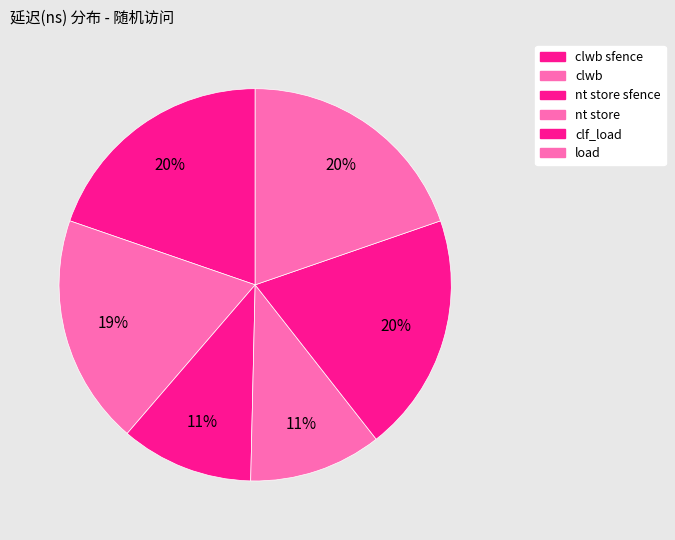

How many slices are in this pie chart?

6